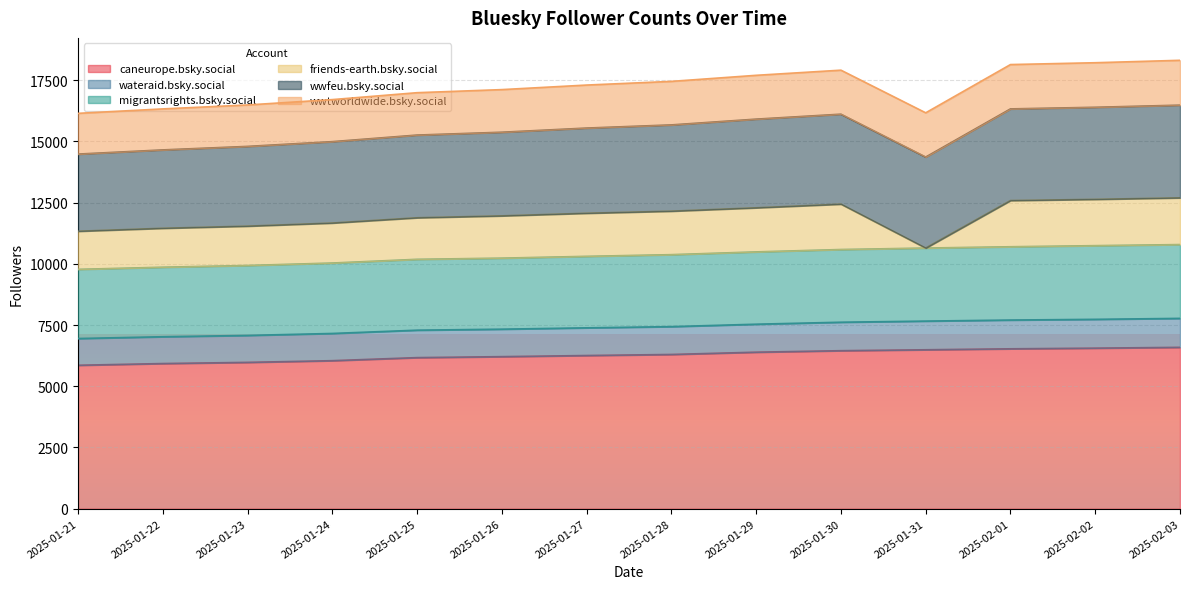

What is the highest value of the caneurope.bsky.social series?

6591